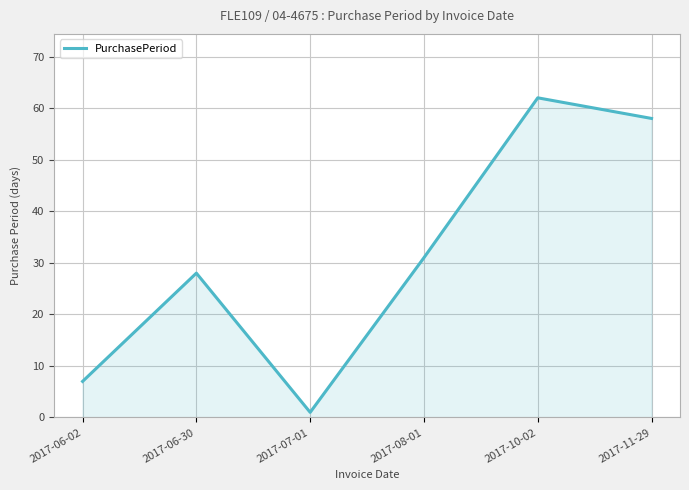

What is the difference between the values at 2017-07-01 and 2017-10-02?

61